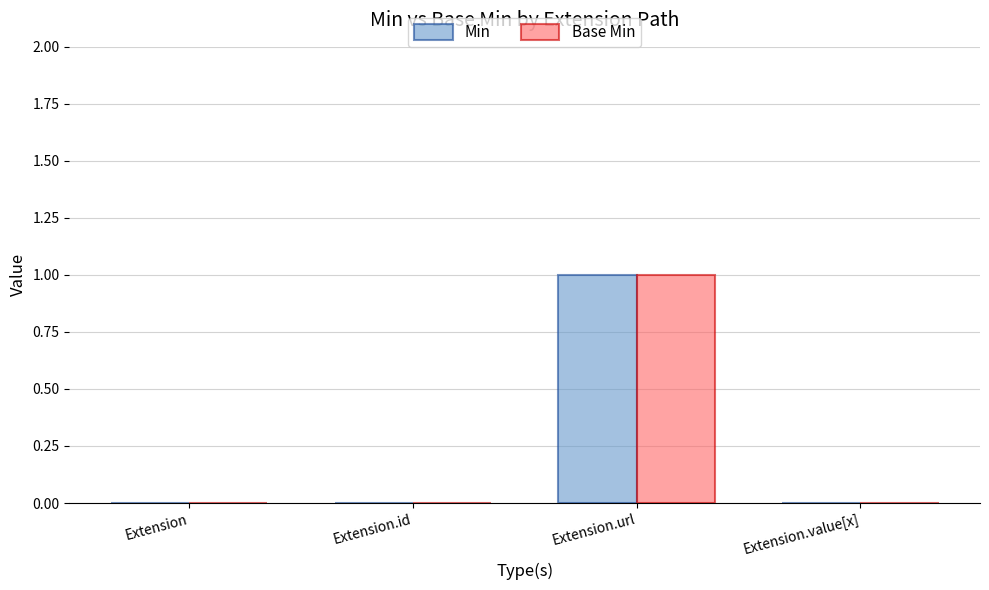

At which category is the sum across all series the highest?

Extension.url